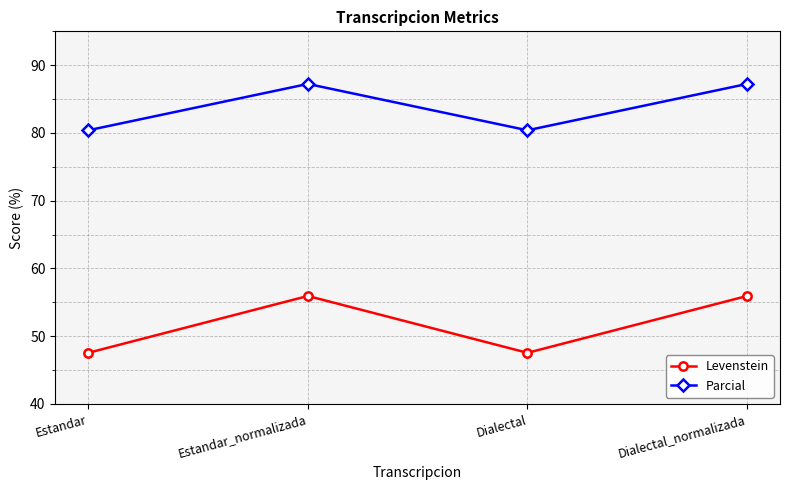

What is the minimum value shown in the chart?

47.5